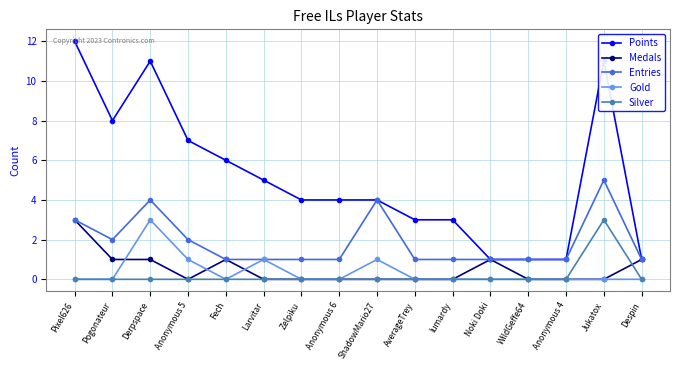

What is the total value across all series at AverageTrey?

4